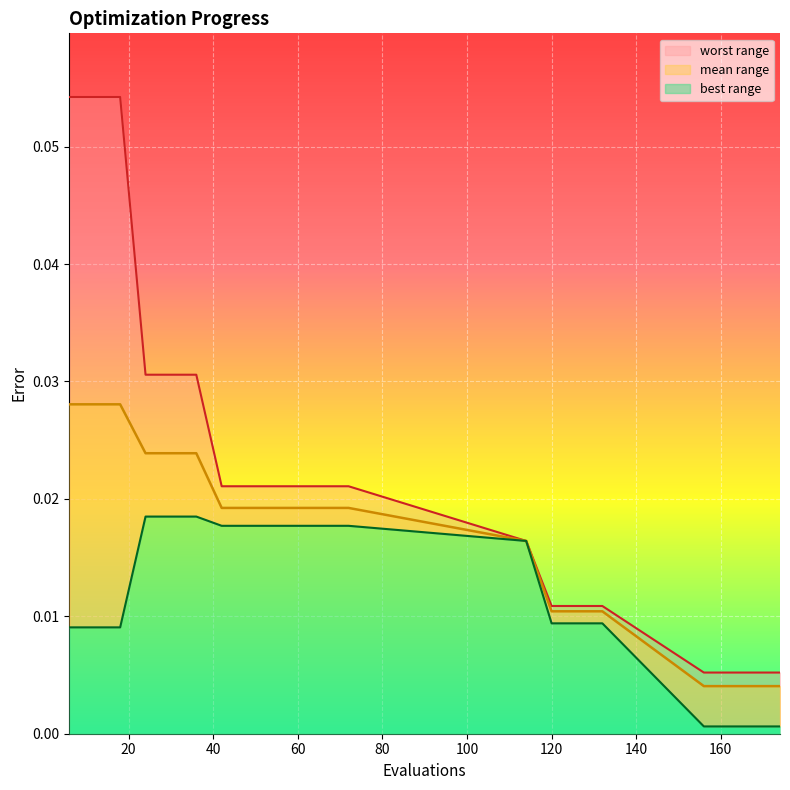

At which category is the sum across all series the highest?

6